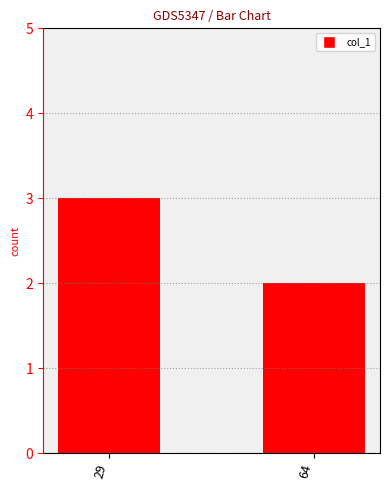

Reading right to left, transcribe all the data shown in this chart.

2	3